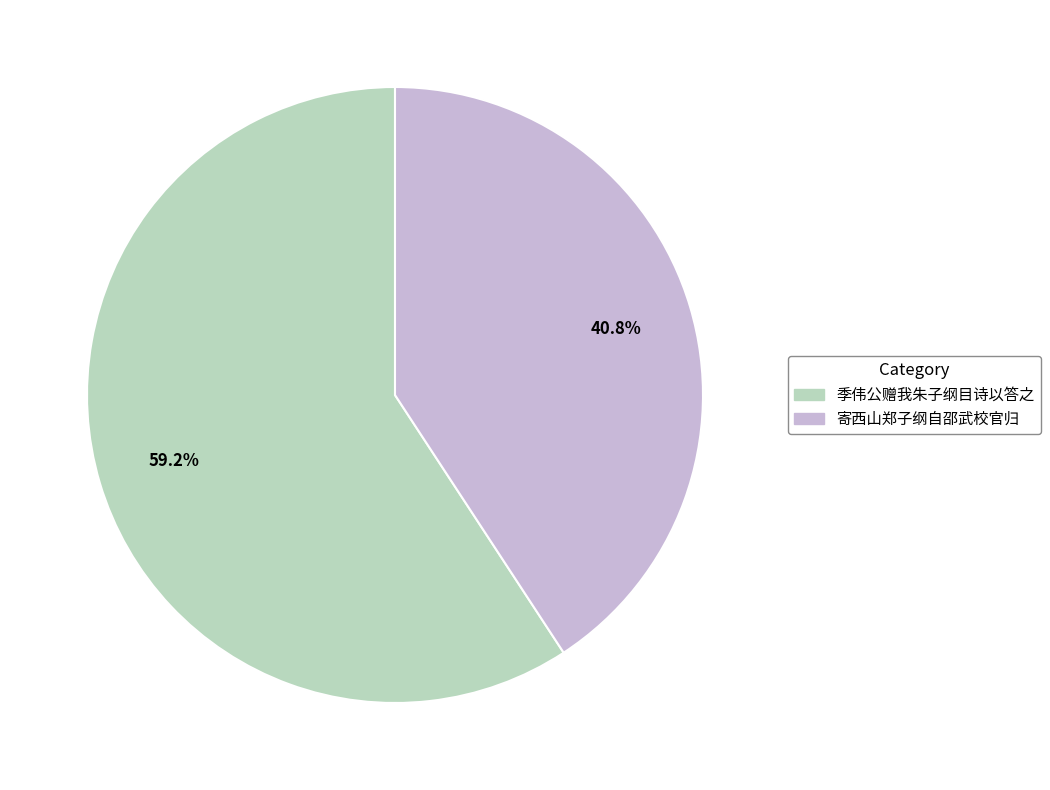

Do 寄西山郑子纲自邵武校官归 and 季伟公赠我朱子纲目诗以答之 together represent more than half of the pie?

Yes